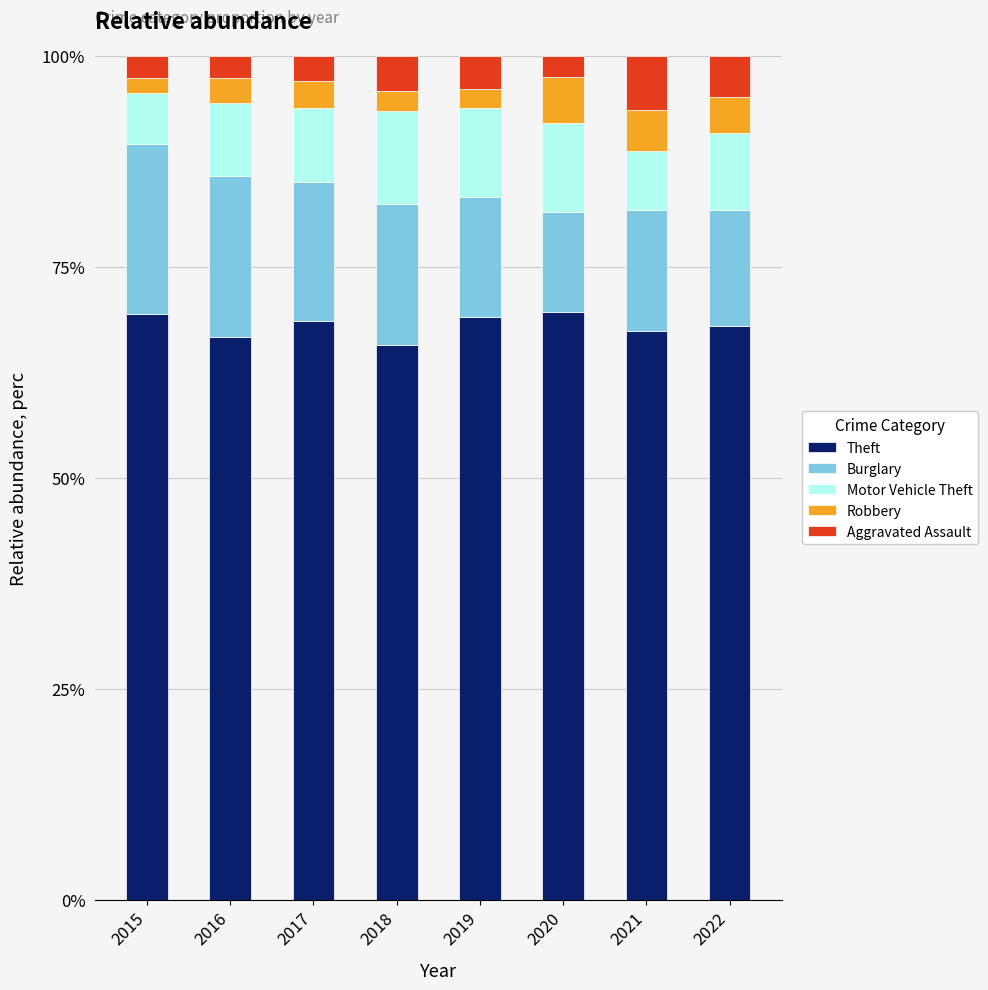

What is the maximum value for Theft?

69.6